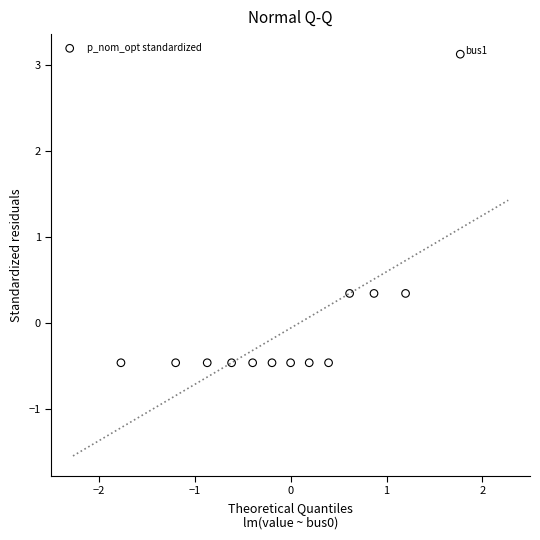

What is the range of Y values (max minus min)?

3.6